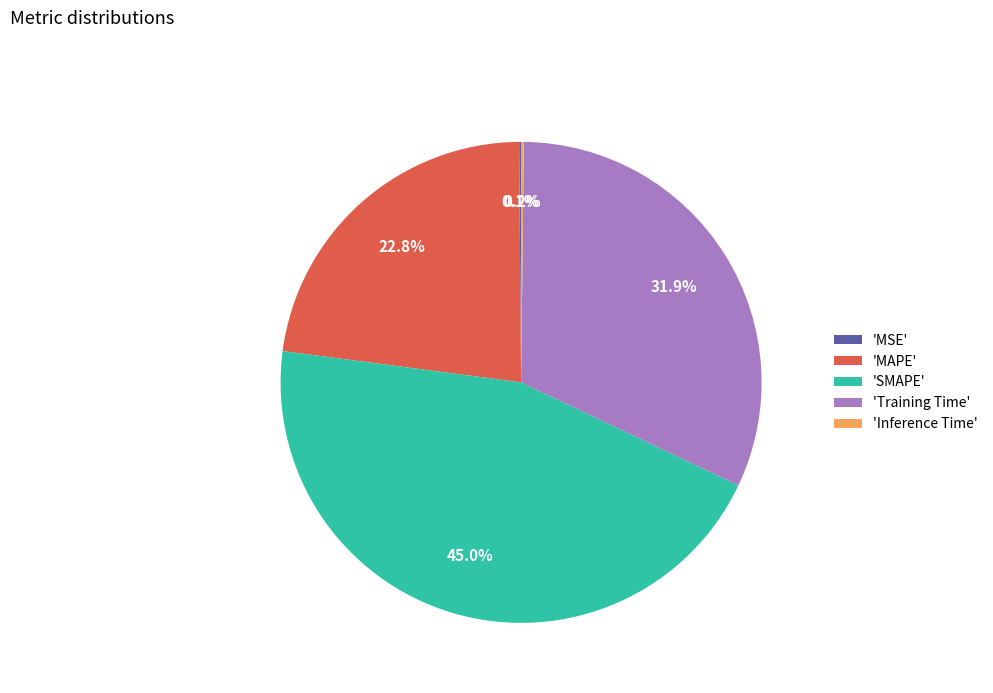

Which slice is the largest?

'SMAPE'